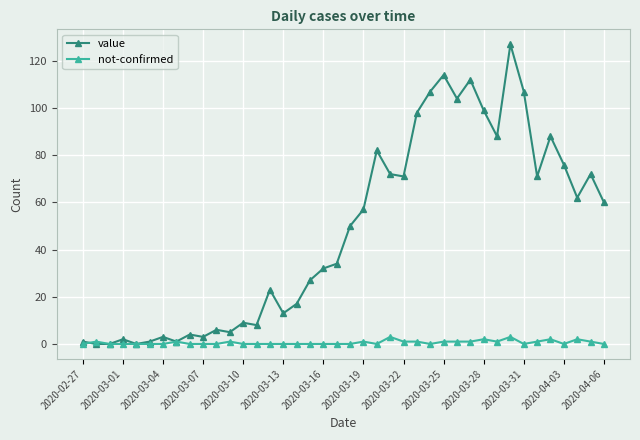

At how many categories does at least one series exceed 80?

11